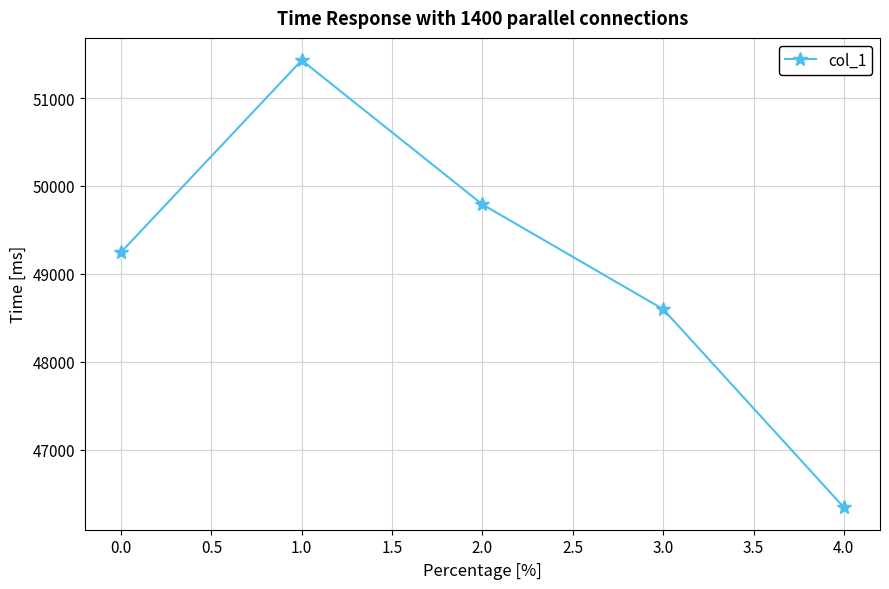

What is the sum of all values?

245409